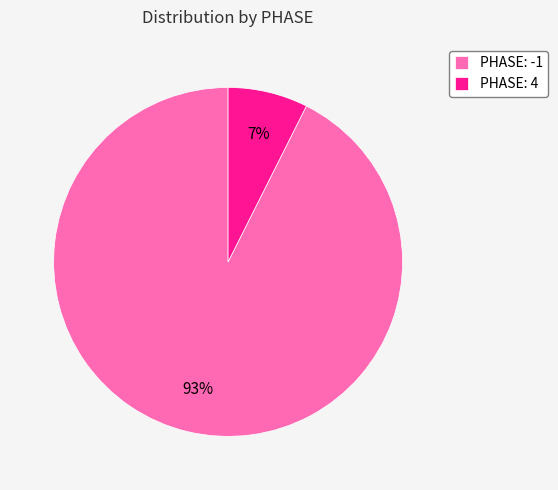

Is there a majority slice in this chart?

Yes